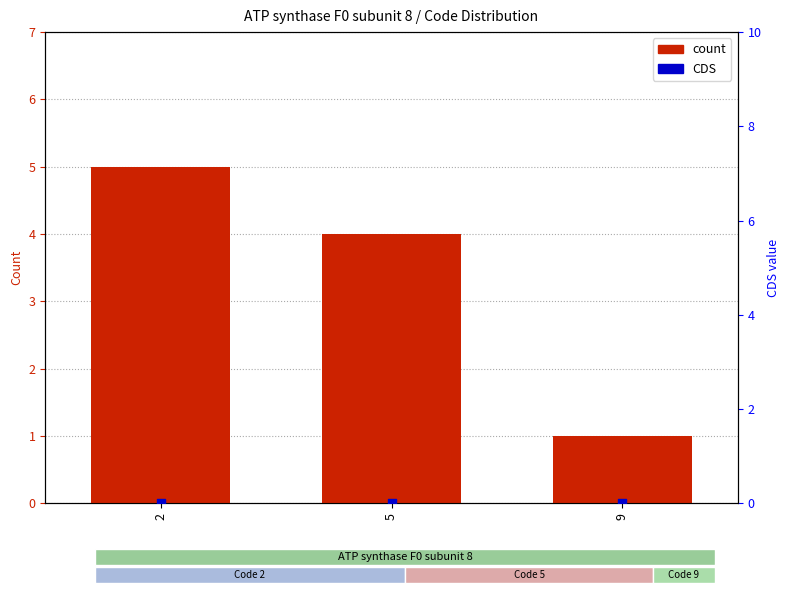

What is the total value across all series at 9?

1